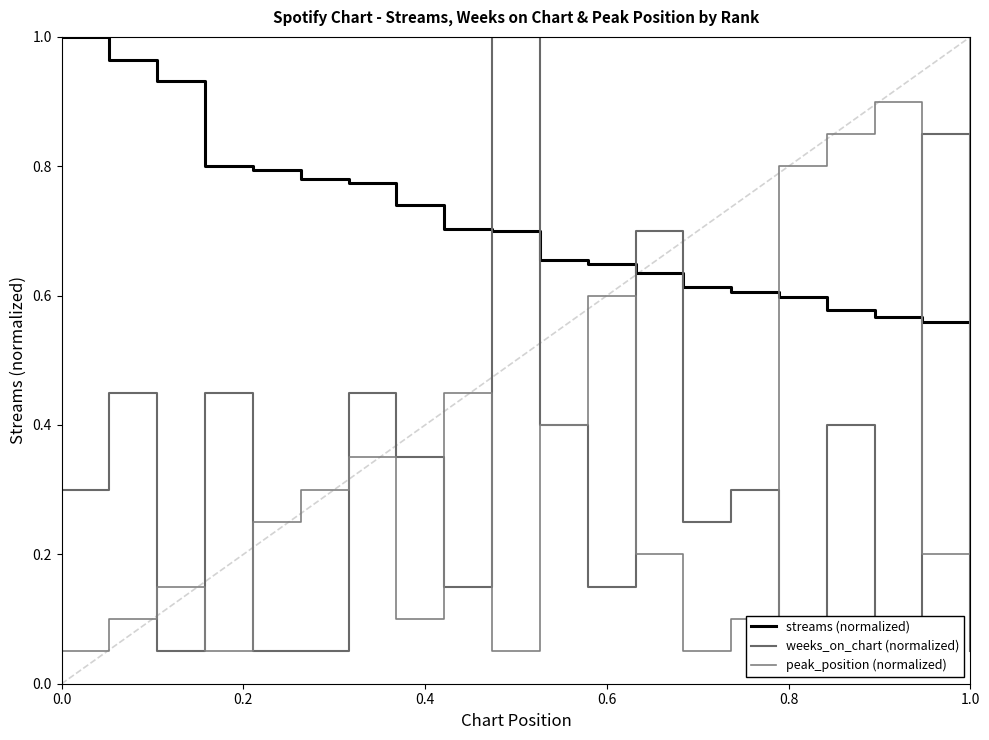

How many times do peak_position (normalized) and streams (normalized) cross each other?

3